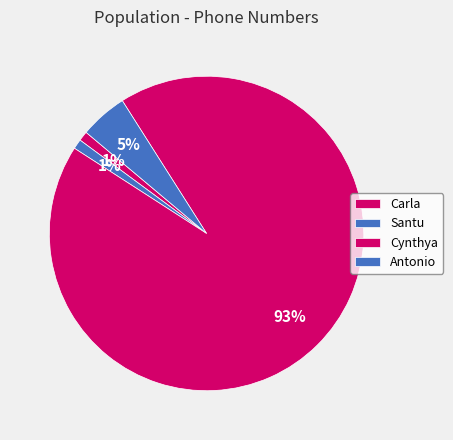

Rank the categories by value from lowest to highest.

Carla, Santu, Antonio, Cynthya